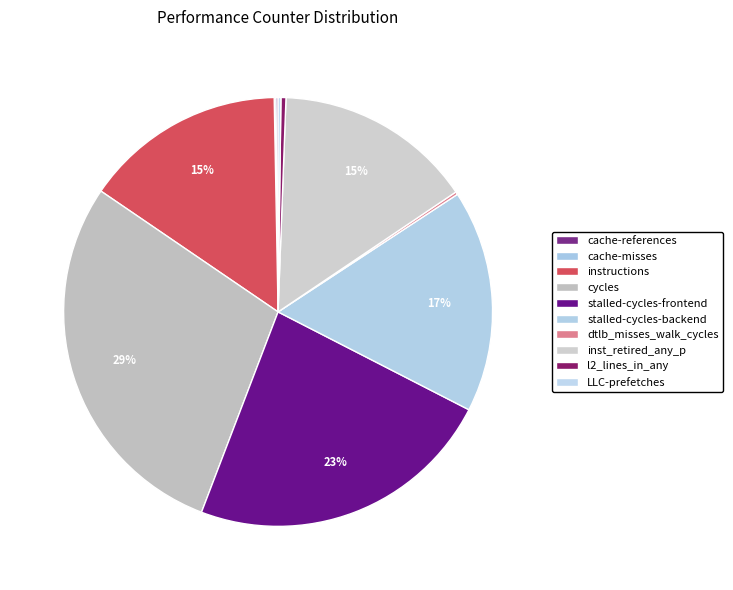

Which slice is the smallest?

cache-misses